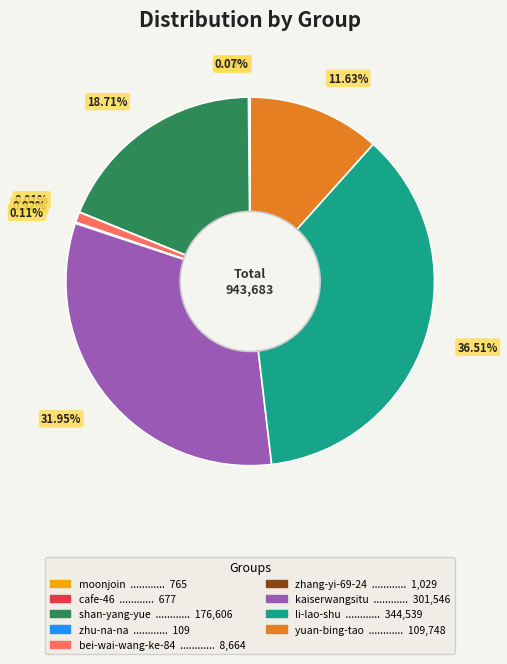

Is it true that shan-yang-yue is 19% of the pie?

True